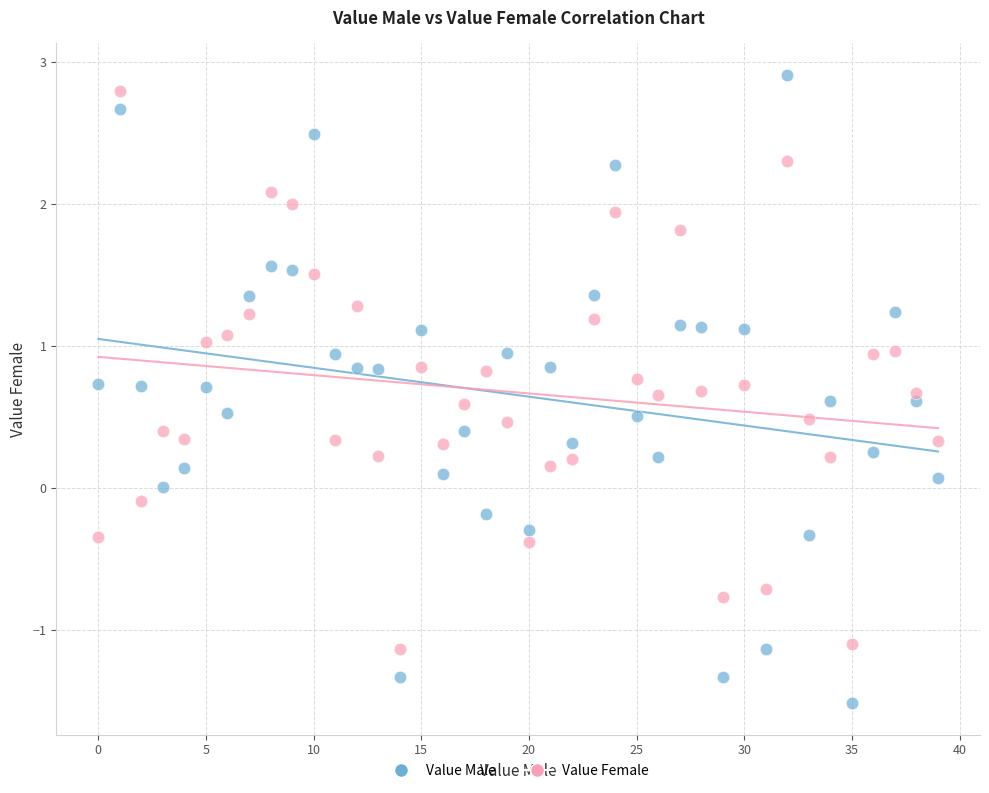

Across all data points, what is the range of Y values (max minus min)?

4.4